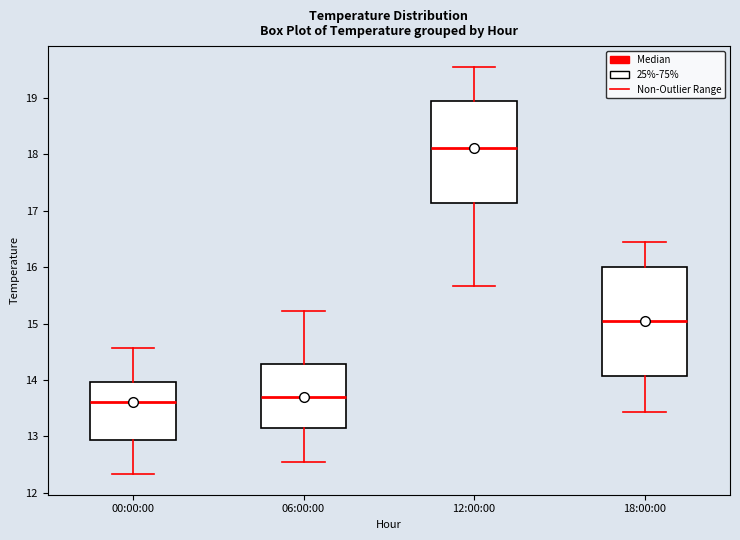

Reading left to right, read every box against the y-axis: the position of its median line, the range the box covers, and the ends of its whiskers. The values are not printed on the chart, so give them approximately, as read against the axis.

00:00:00: median 13.6, box 12.9 to 14.0, whiskers 12.3 to 14.6
06:00:00: median 13.7, box 13.2 to 14.3, whiskers 12.6 to 15.2
12:00:00: median 18.1, box 17.1 to 18.9, whiskers 15.7 to 19.6
18:00:00: median 15.1, box 14.1 to 16.0, whiskers 13.4 to 16.4